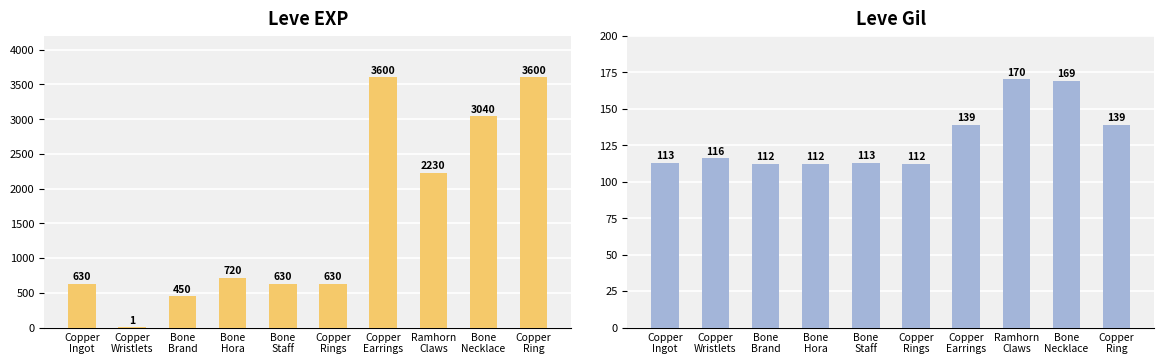

The Leve EXP series shows 0 at Copper
Wristlets. True or false?

False